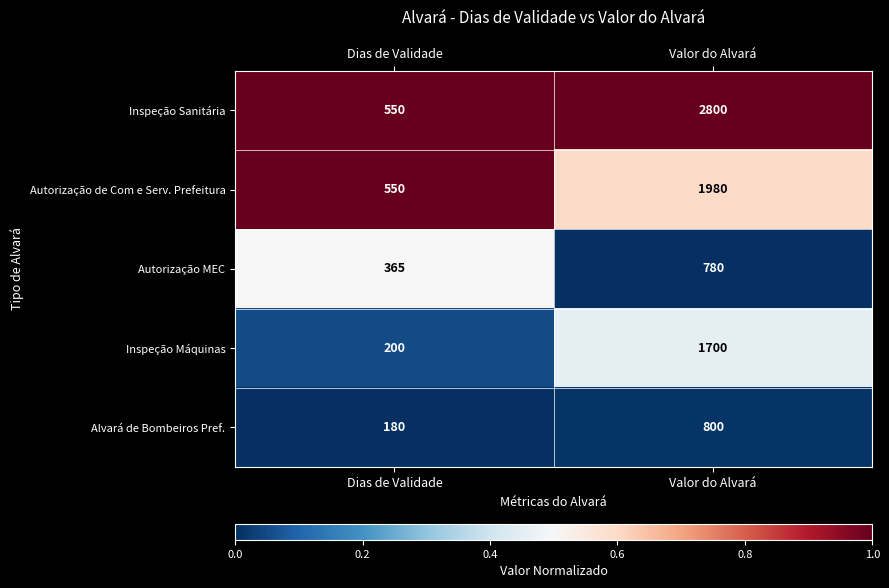

At which category is the sum across all series the highest?

Valor do Alvará